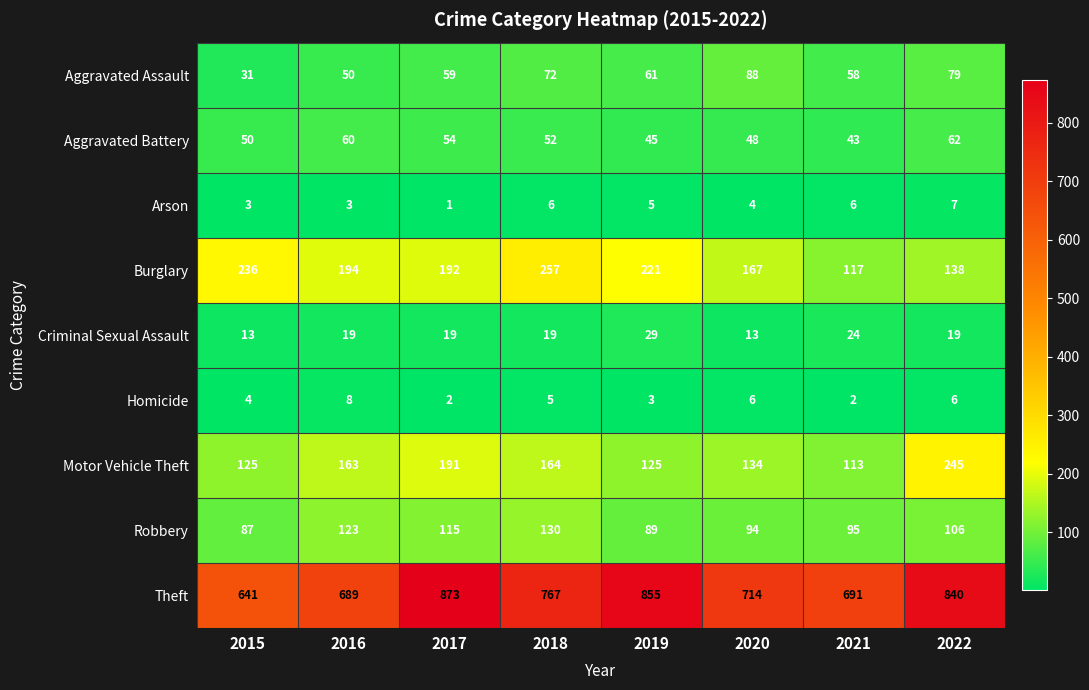

How many data points in Aggravated Battery are less than 52?

4